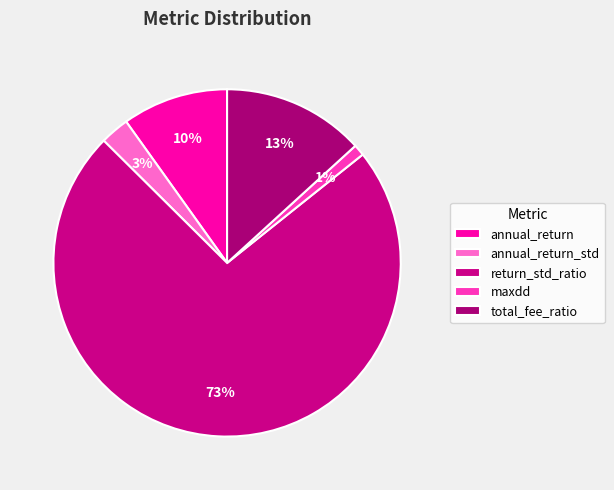

Which category has the biggest portion of the pie?

return_std_ratio